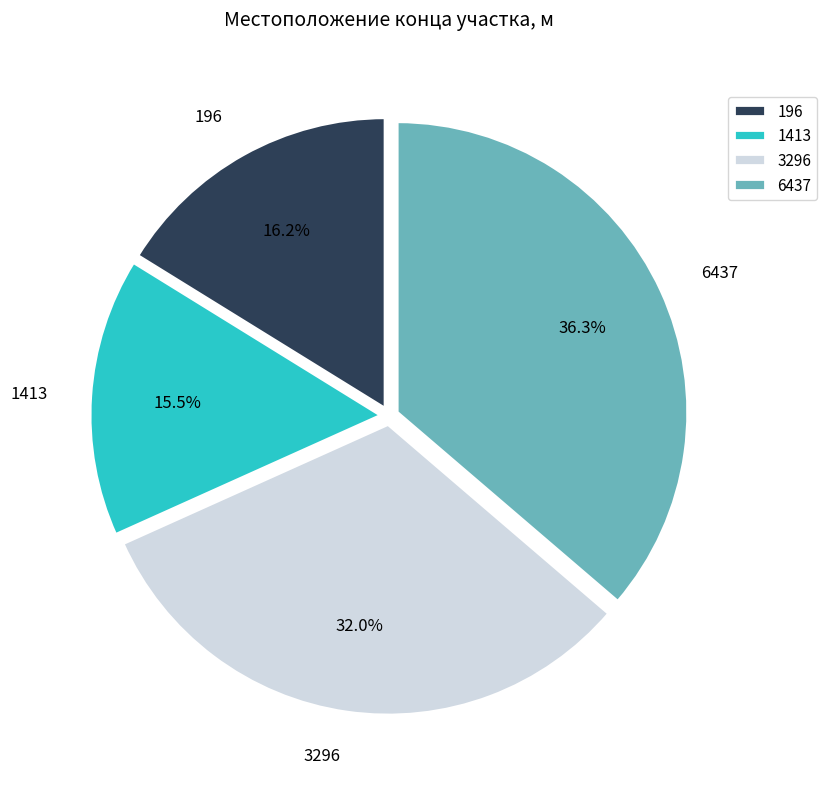

To the nearest percent, what is the average slice percentage?

25%